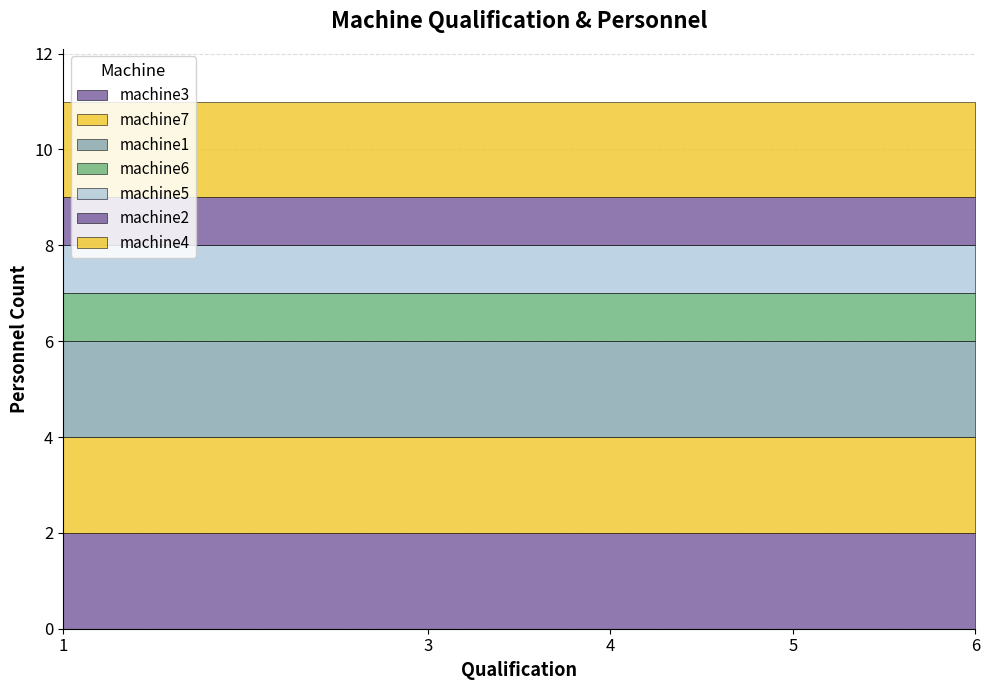

Reading right to left, what are all the values shown in this chart?

machine7=2	machine6=1	machine5=1	machine4=2	machine3=2	machine2=1	machine1=2